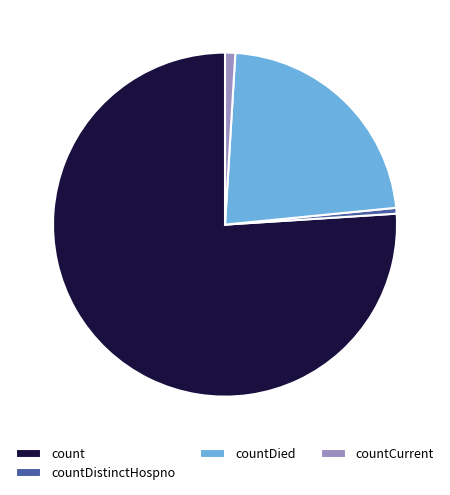

What is the largest slice in the pie chart?

count